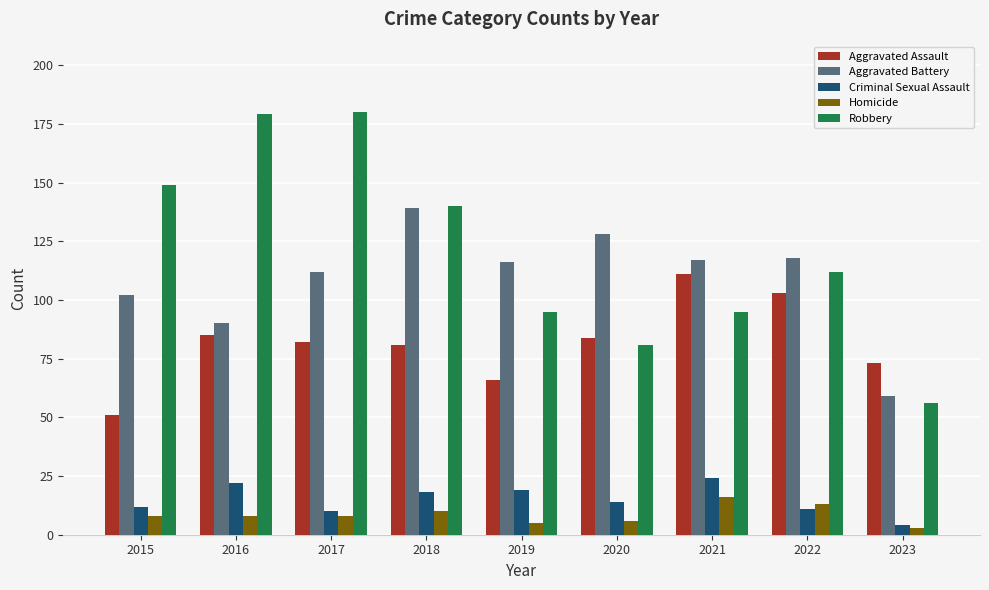

What is the sum of all Homicide values?

77